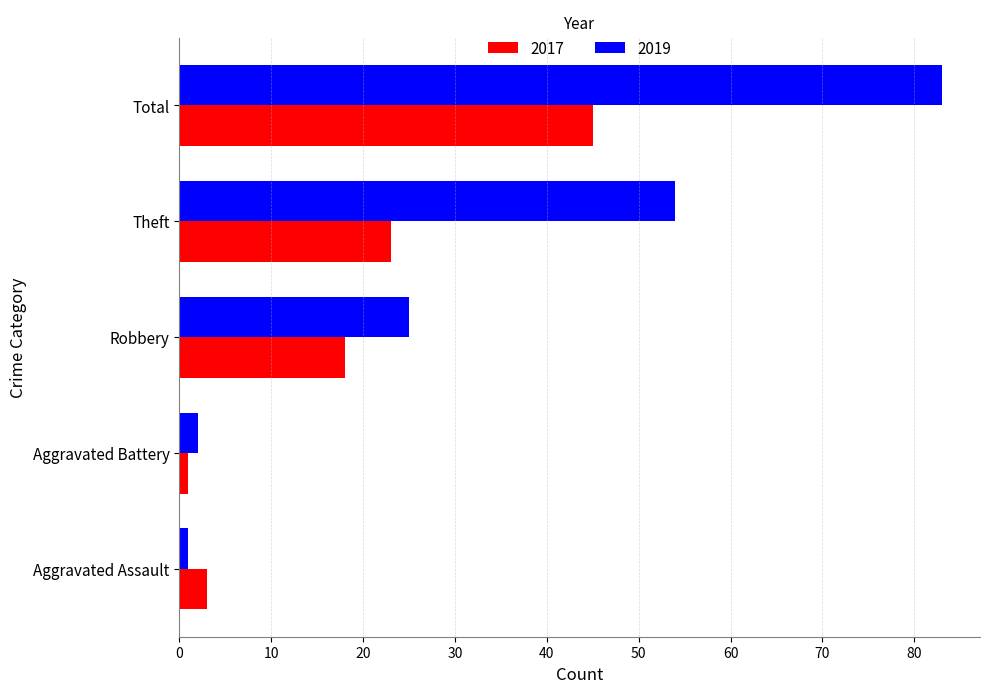

List the labels in order of 2017 value, largest first.

Total, Theft, Robbery, Aggravated Assault, Aggravated Battery